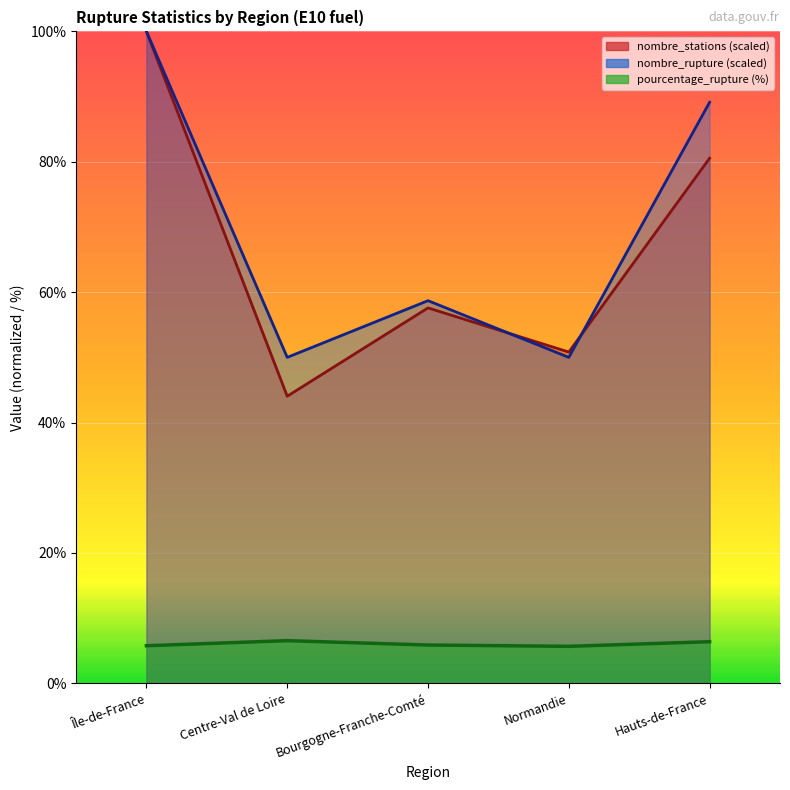

Where is the first local minimum for nombre_stations?

Centre-Val de Loire